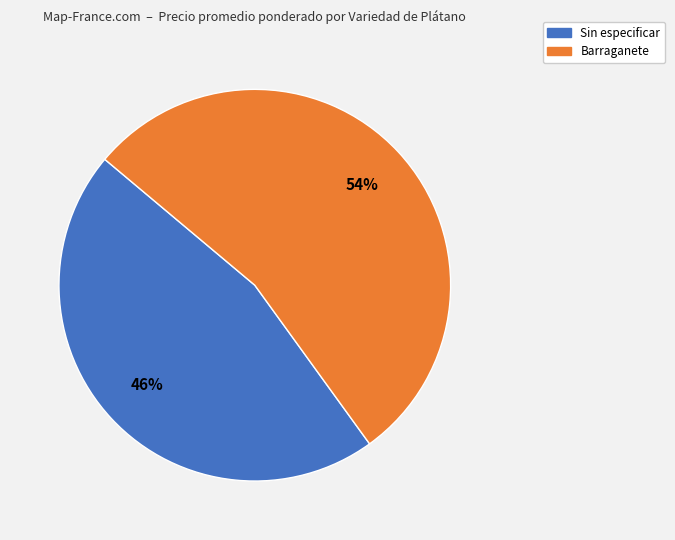

The Barraganete slice represents 54% of the pie. True or false?

True